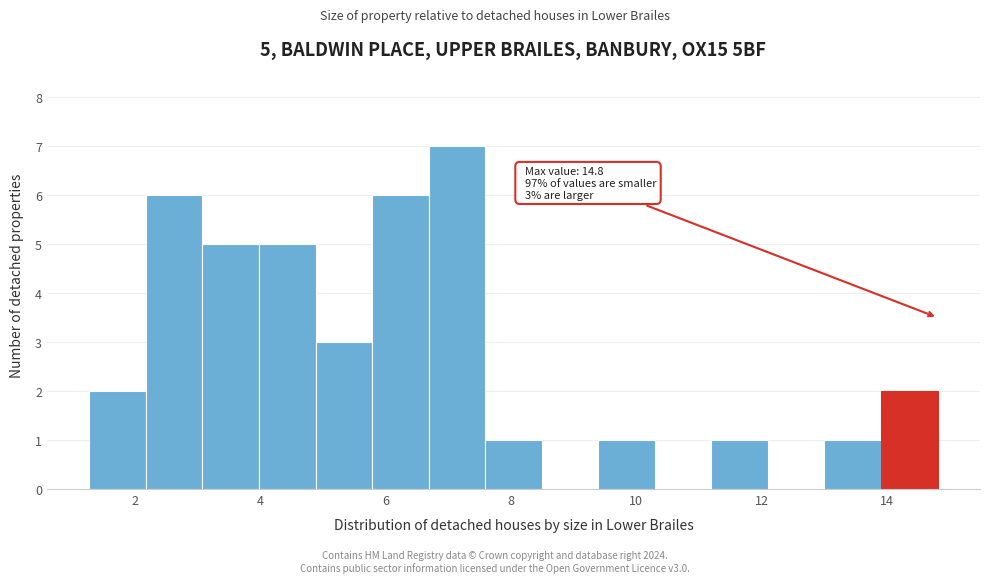

Which range on the x-axis has the tallest bar?

6.6 to 7.6